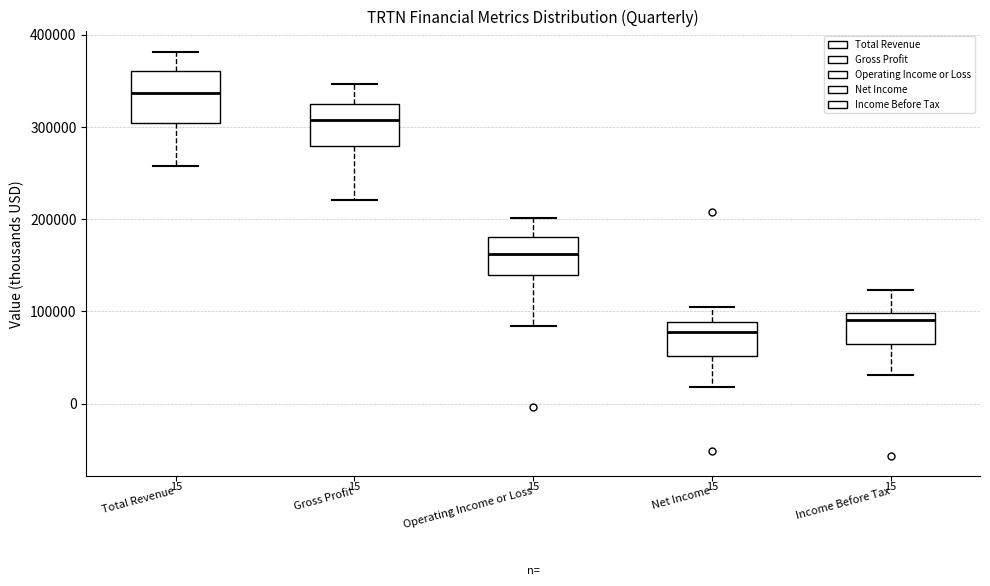

Which box has the lowest median line?

Net Income